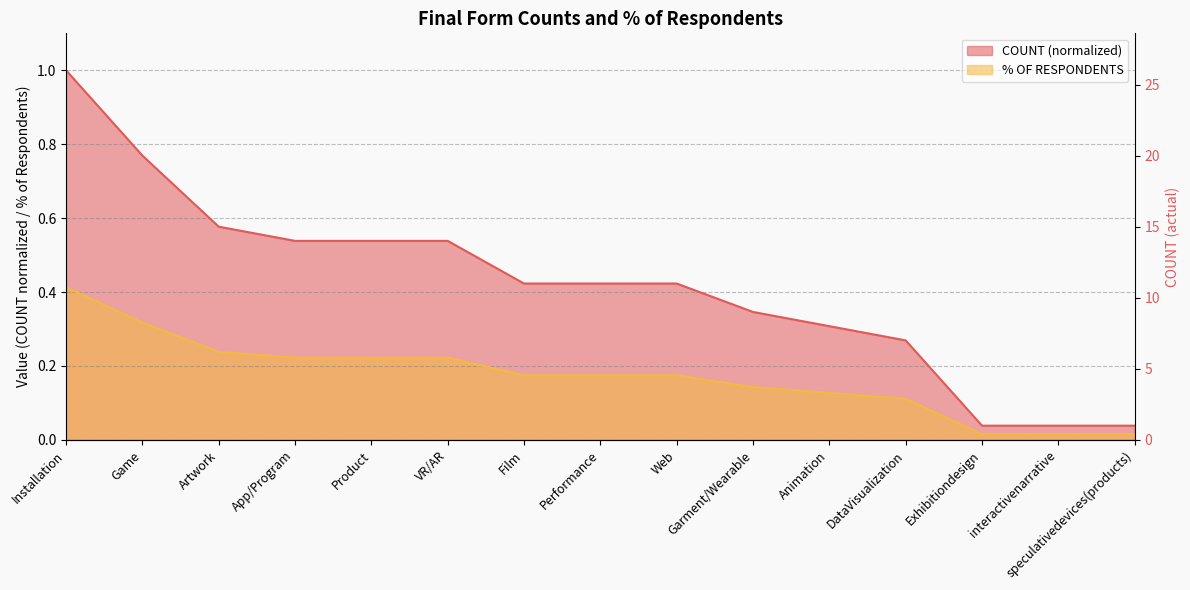

Reading right to left, transcribe all the data shown in this chart.

COUNT: 0.0	0.0	0.0	0.3	0.3	0.3	0.4	0.4	0.4	0.5	0.5	0.5	0.6	0.8	1.0
% OF RESPONDENTS: 0.0	0.0	0.0	0.1	0.1	0.1	0.2	0.2	0.2	0.2	0.2	0.2	0.2	0.3	0.4